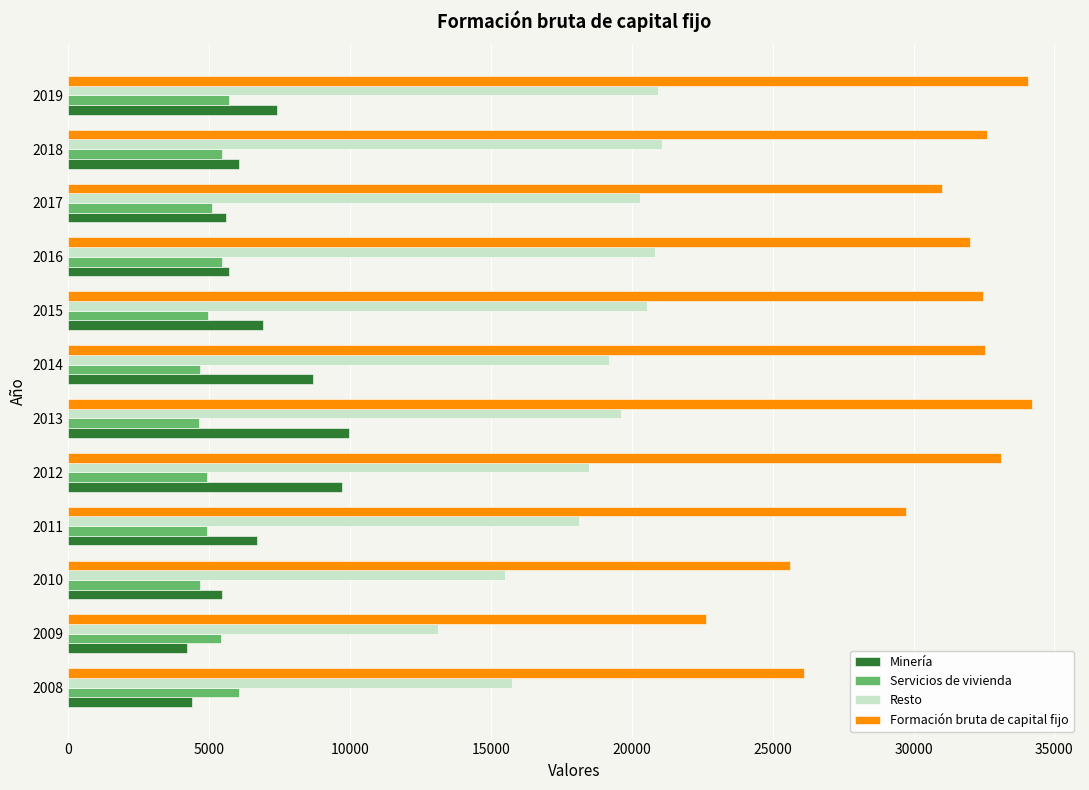

Count the number of categories in the chart.

12